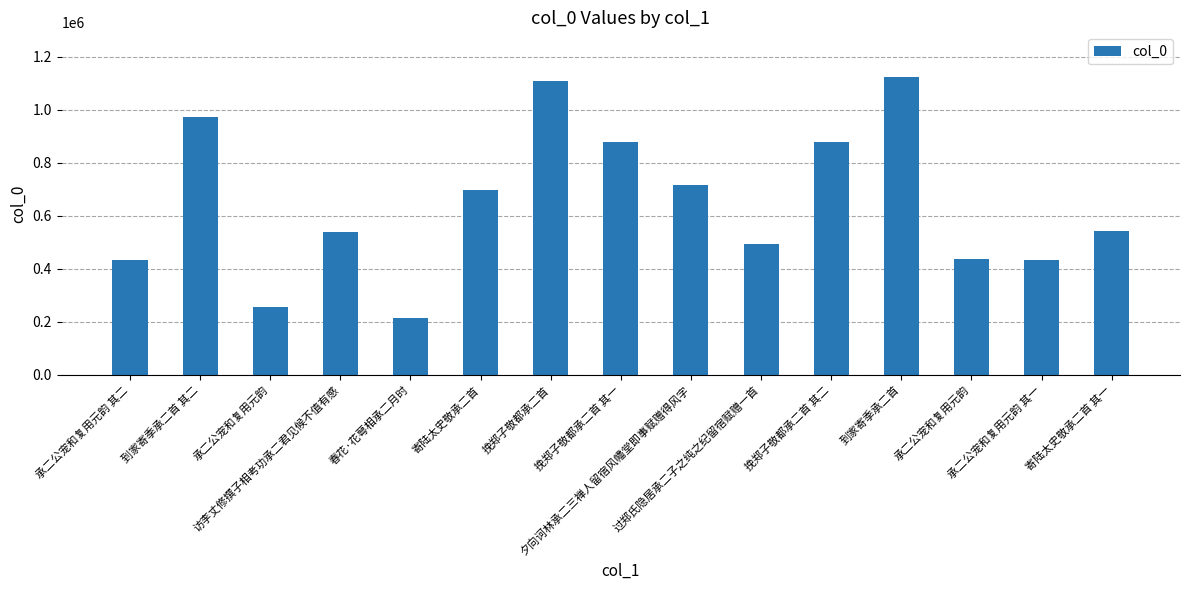

How many values are below 543767?

7